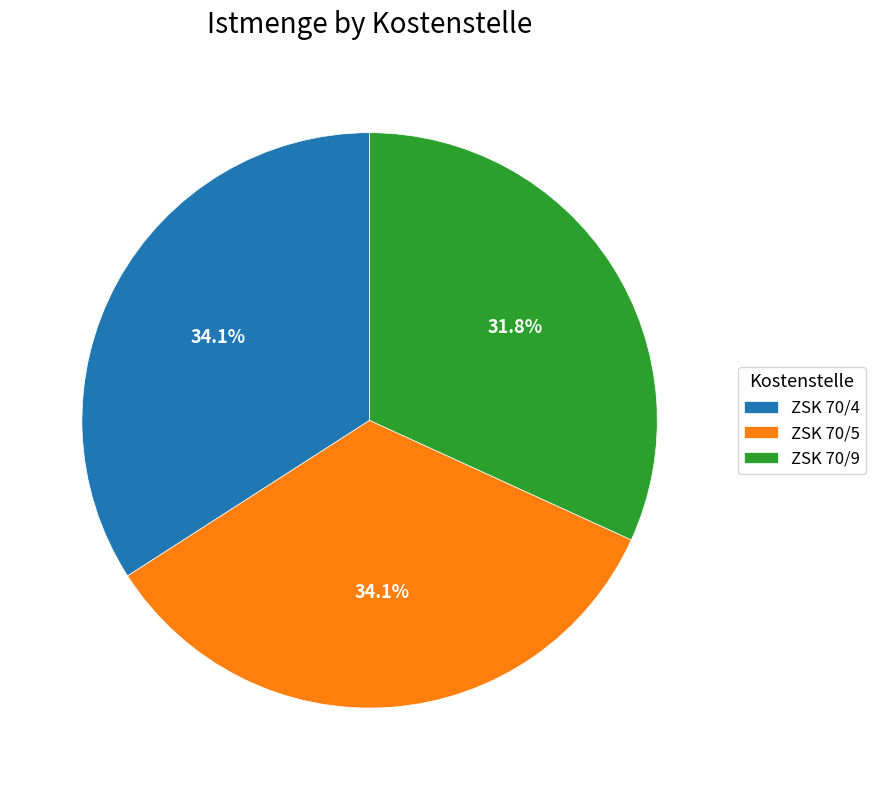

What percentage do ZSK 70/9 and ZSK 70/5 together represent?

65.9%